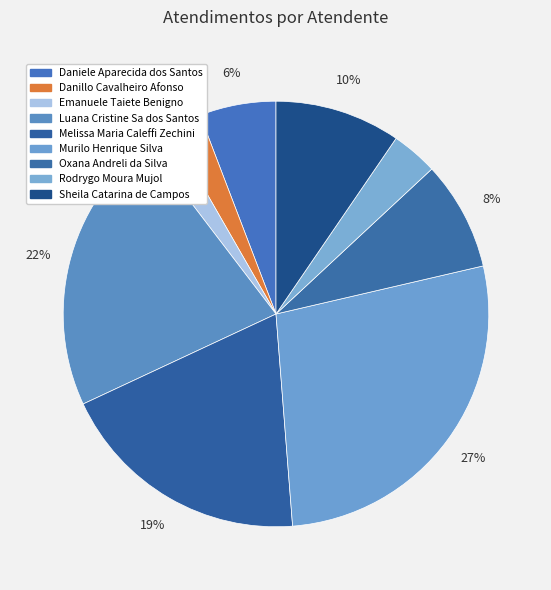

To the nearest percent, what portion does Danillo Cavalheiro Afonso represent?

2%